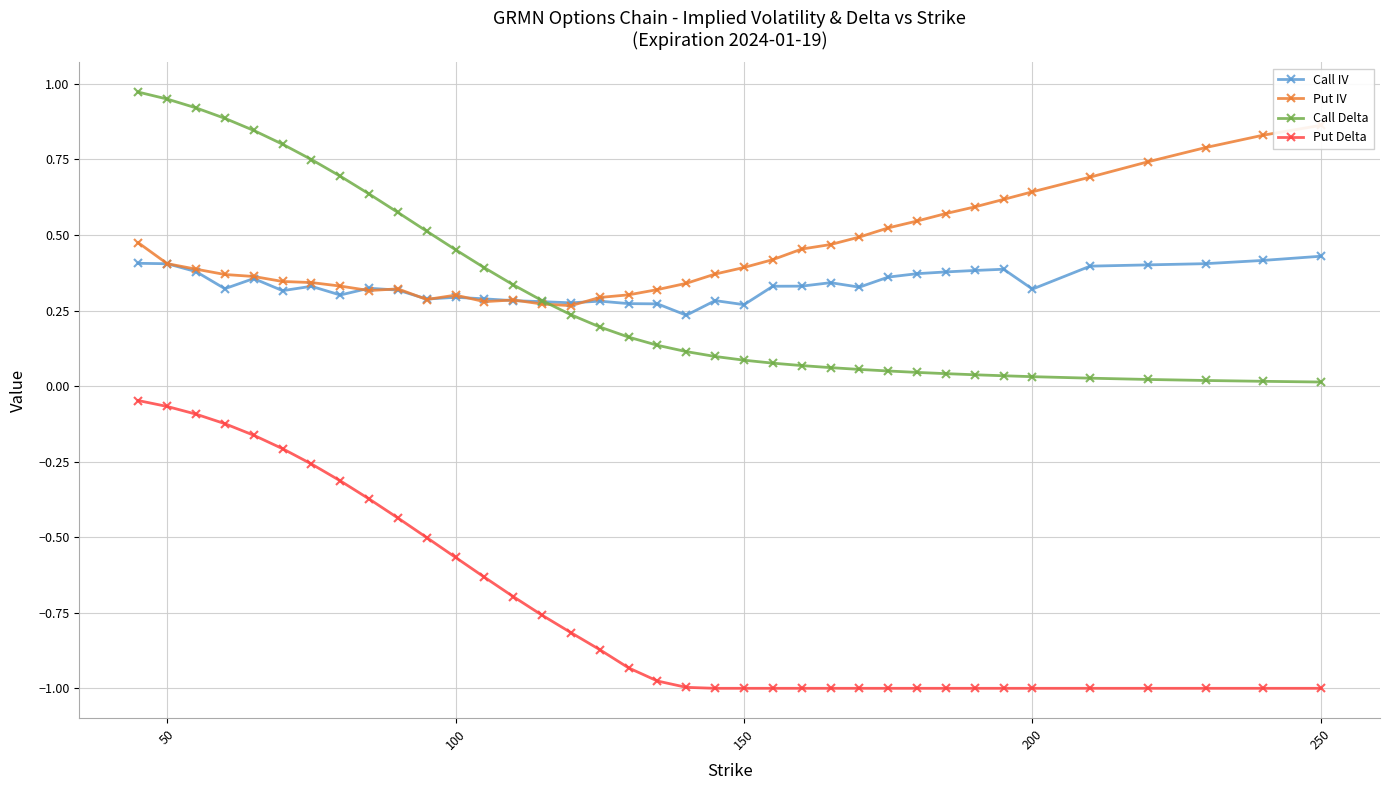

True or false: Put Delta has a value of -1.6 at 200.

False